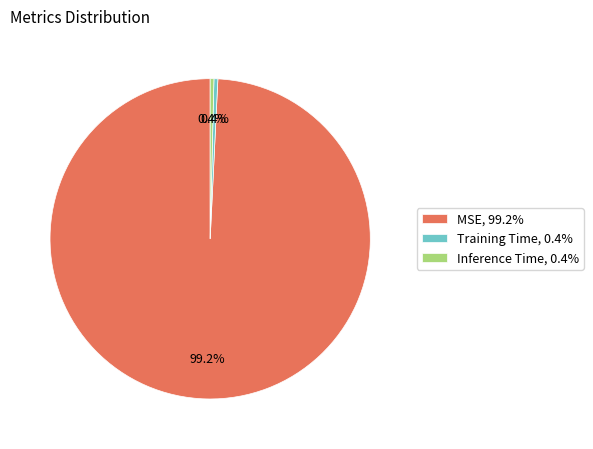

The MSE slice represents 89% of the pie. True or false?

False